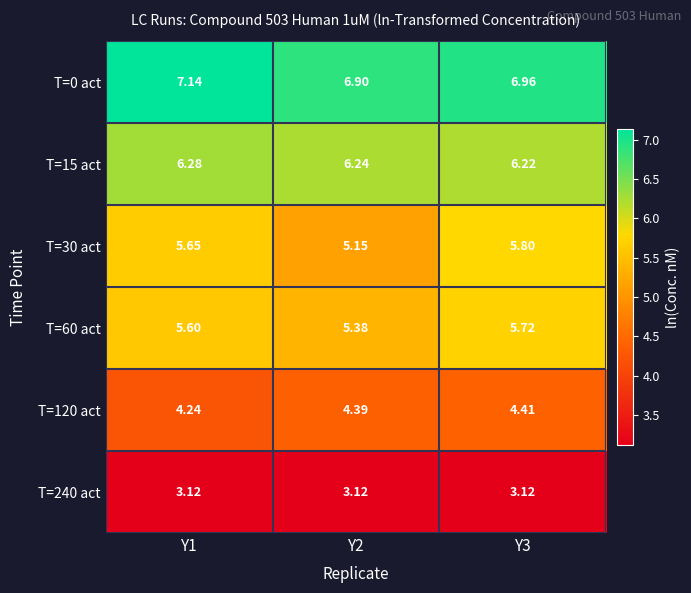

Rank the series at Y1 from highest to lowest value.

T=0 act, T=15 act, T=30 act, T=60 act, T=120 act, T=240 act